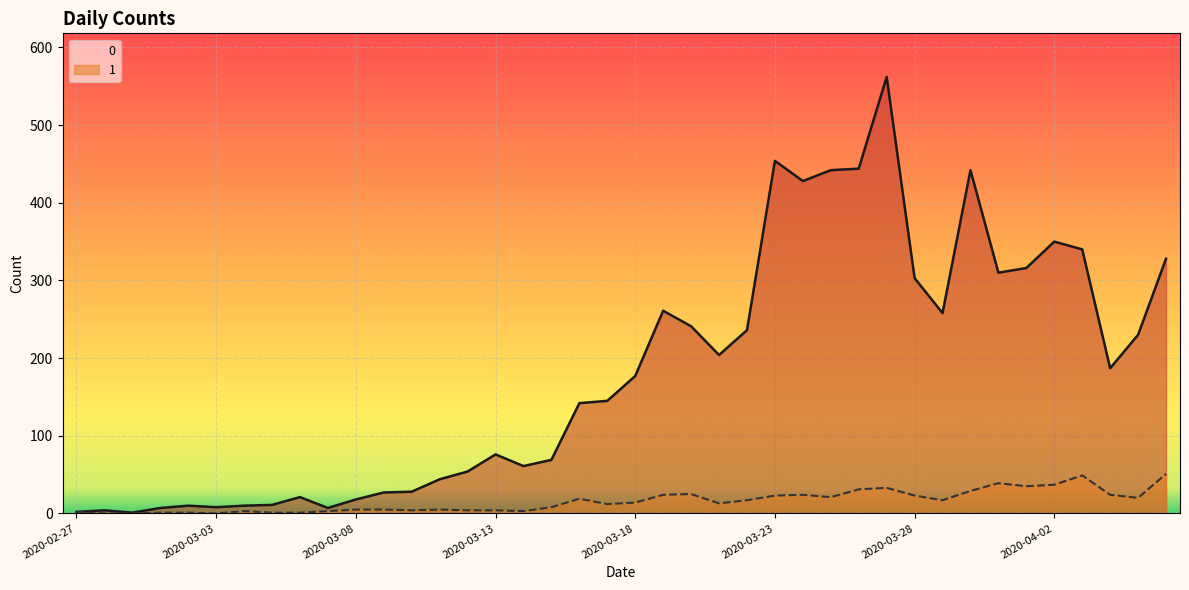

What are all the series names shown in the legend?

0, 1